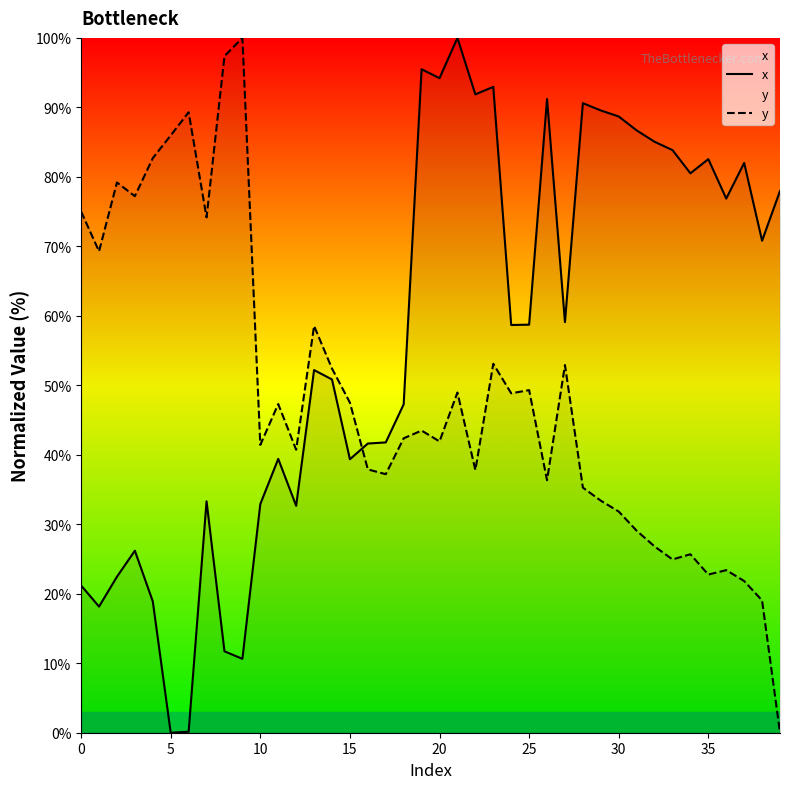

Which series has the widest spread of values?

x